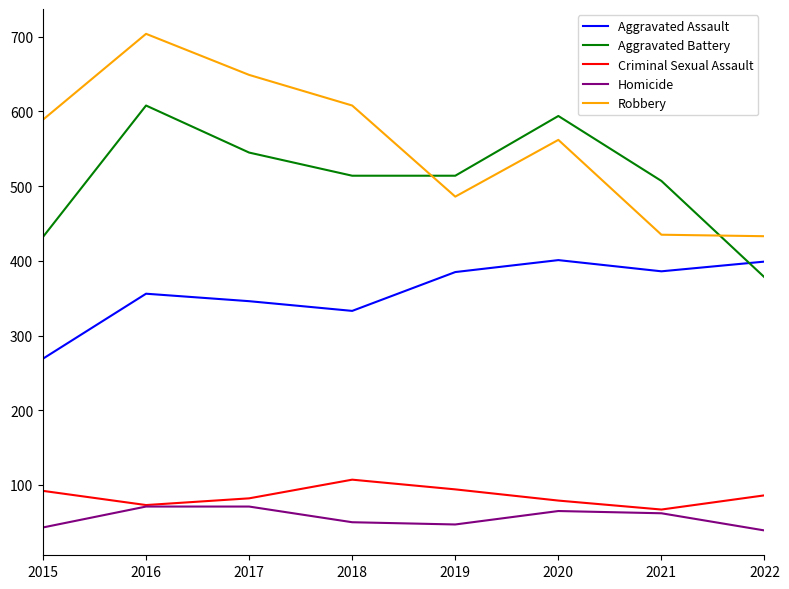

Where is the first local maximum for Aggravated Assault?

2016